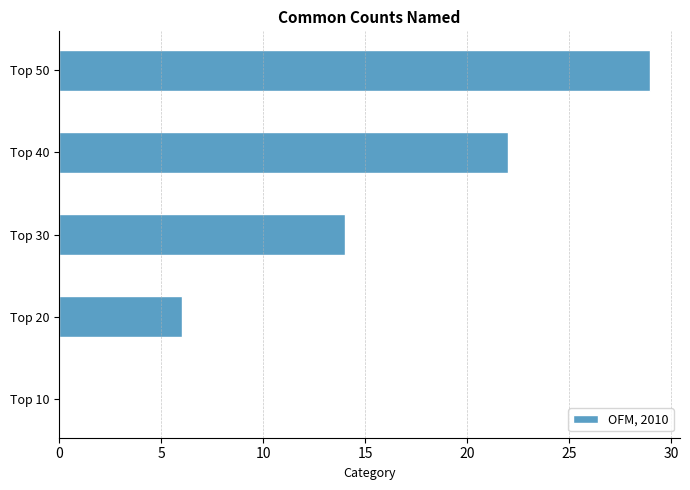

What is the average value?

14